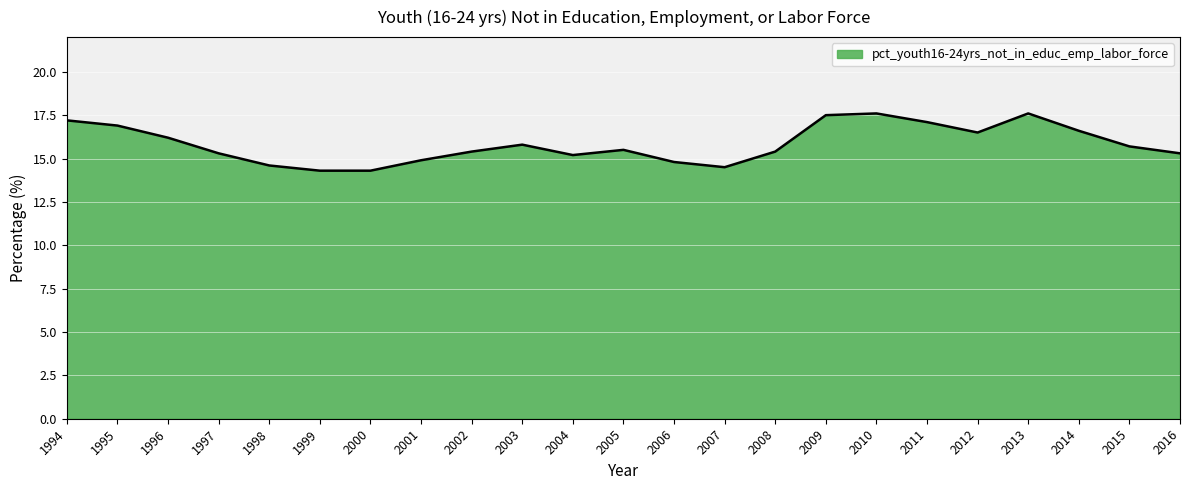

What is the sum of all values?

364.2